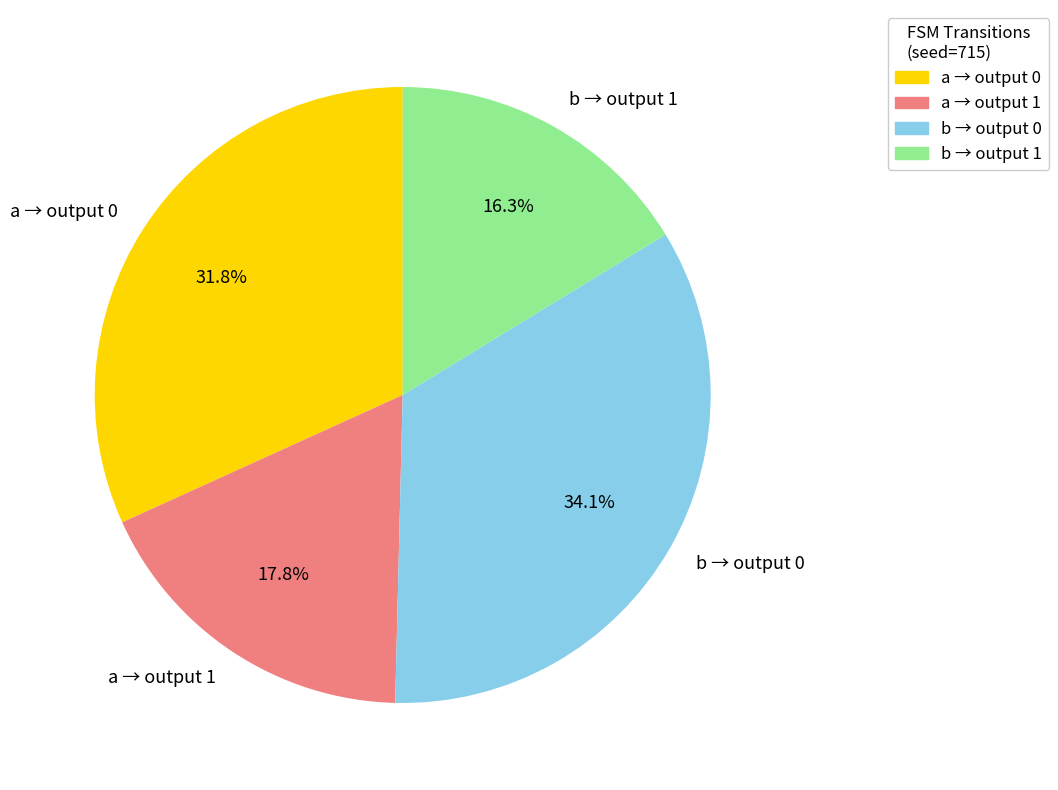

Between a → output 1 and b → output 1, which is larger?

a → output 1